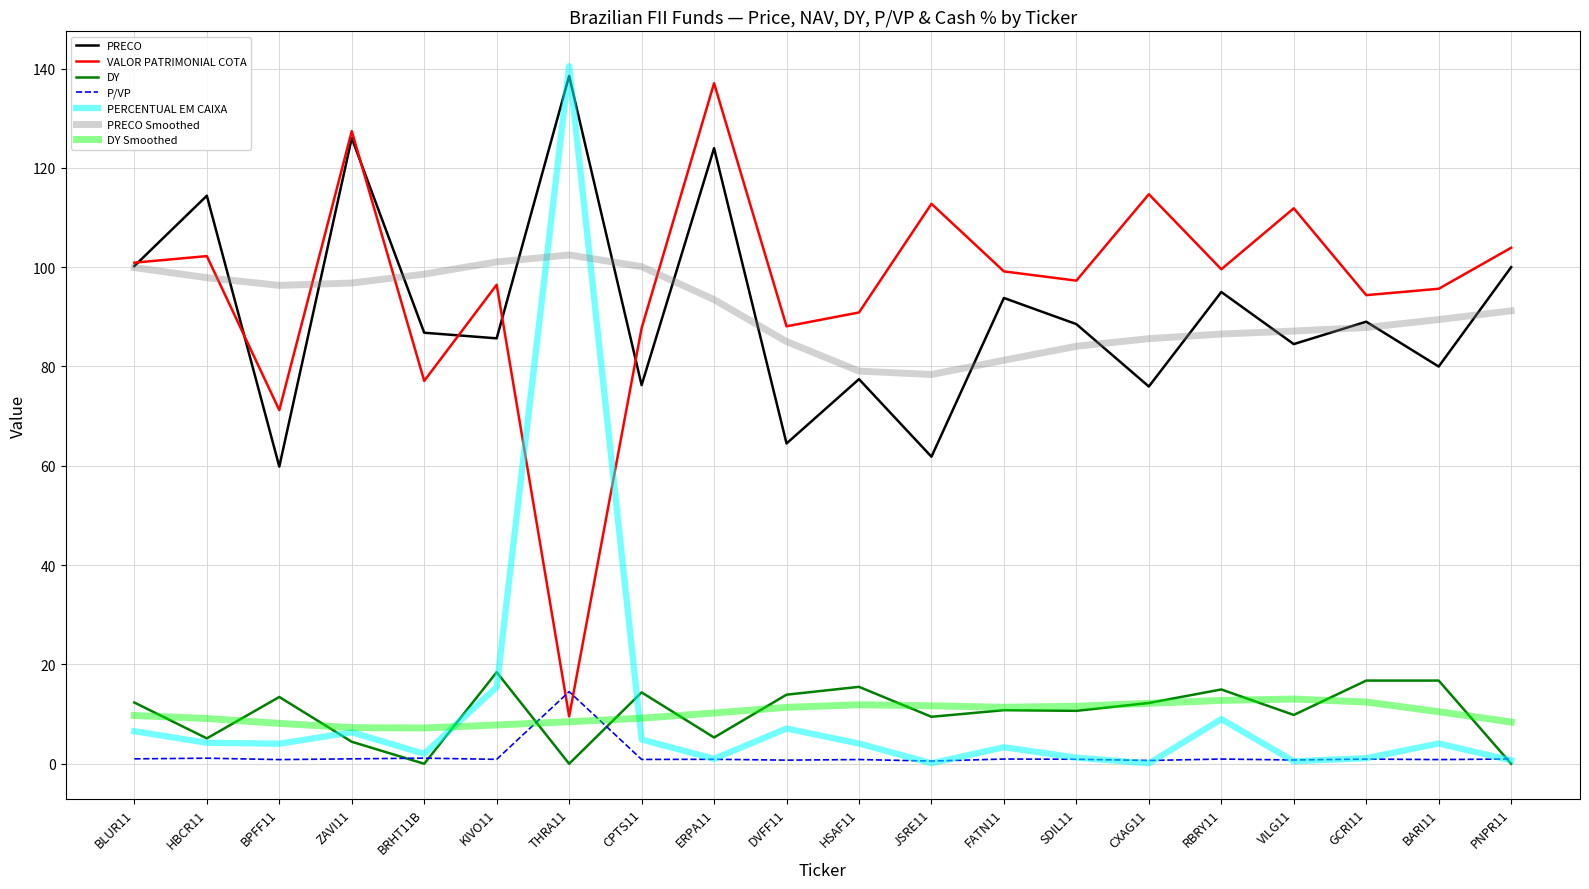

What is the total value across all series at DVFF11?

270.7